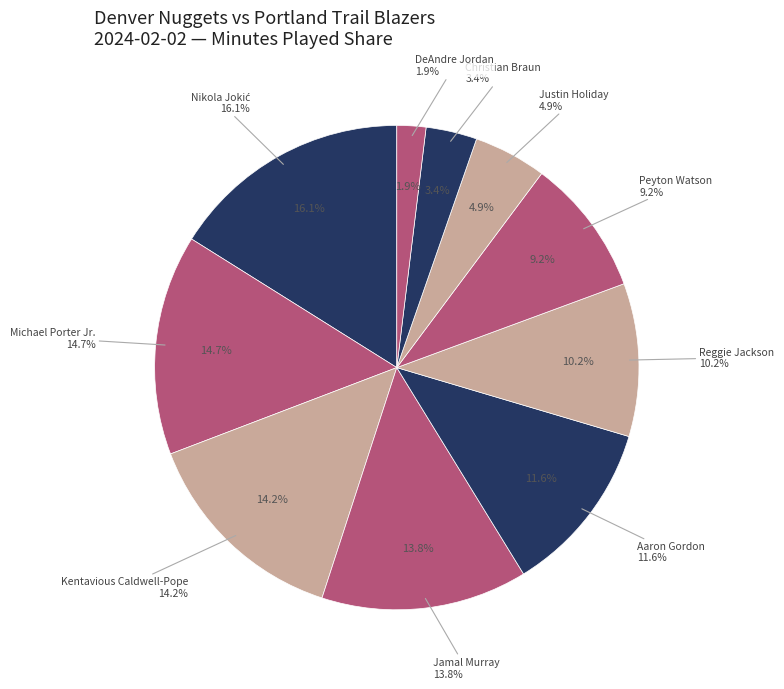

What percentage is the Nikola Jokić slice, to the nearest percent?

16%